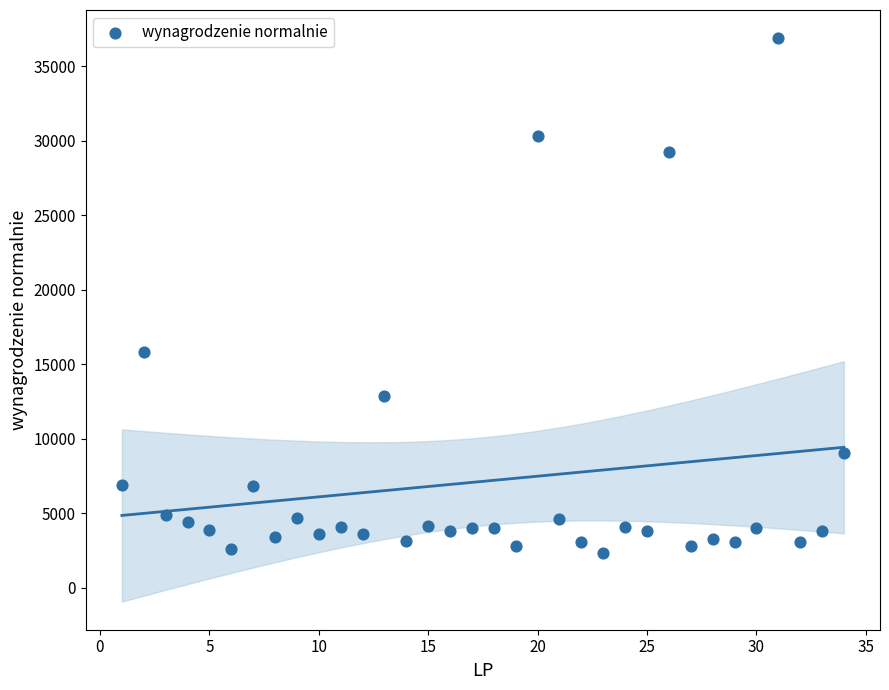

What Y value in the scatter plot is closest to 19595?

15844.6